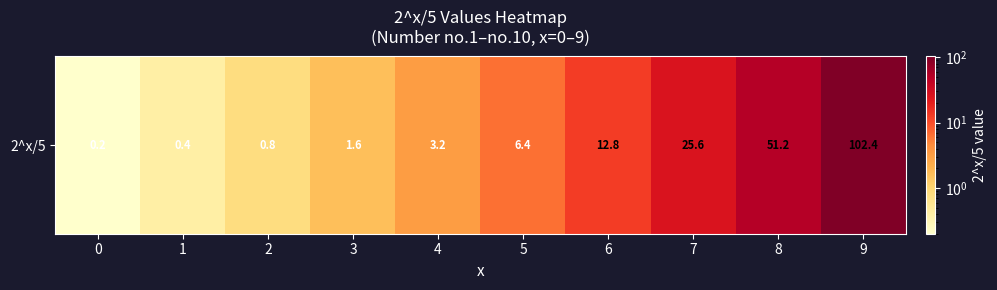

How many data points are above 6?

5